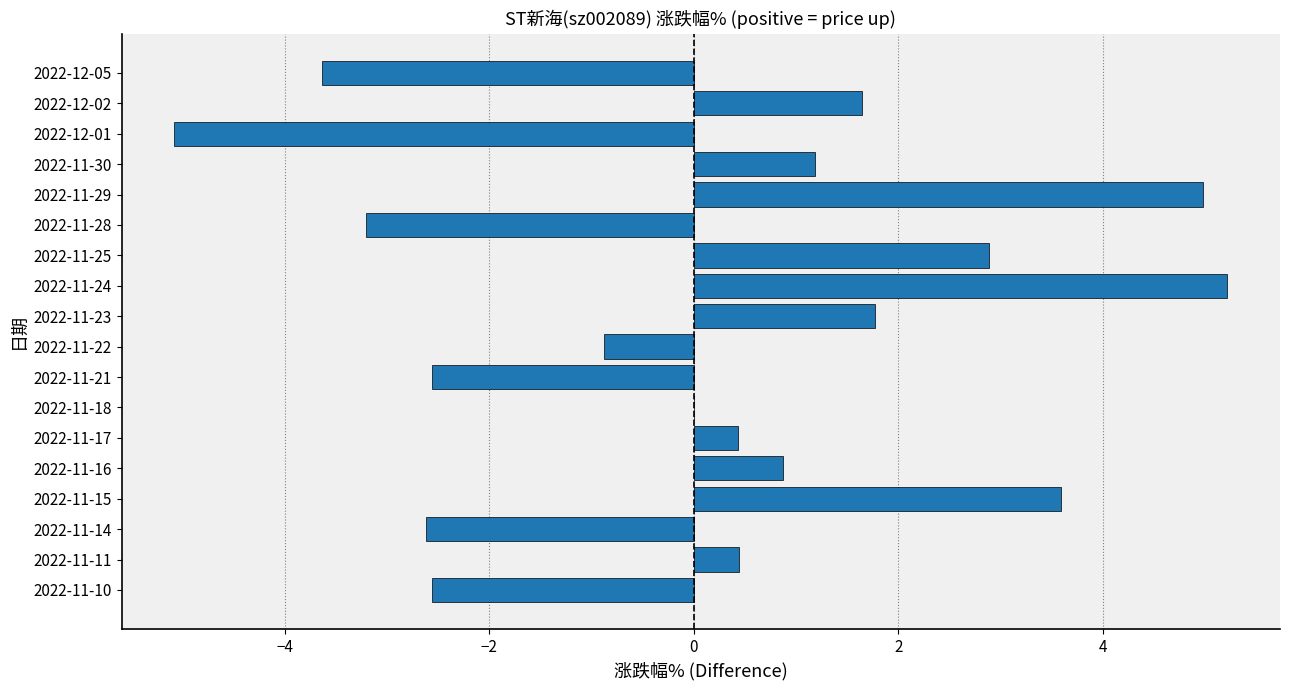

At which category does the chart reach its peak across all series?

2022-11-24